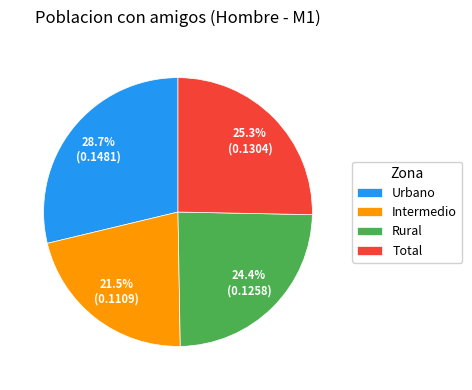

To the nearest percent, what is the combined percentage of Urbano and Total?

54%